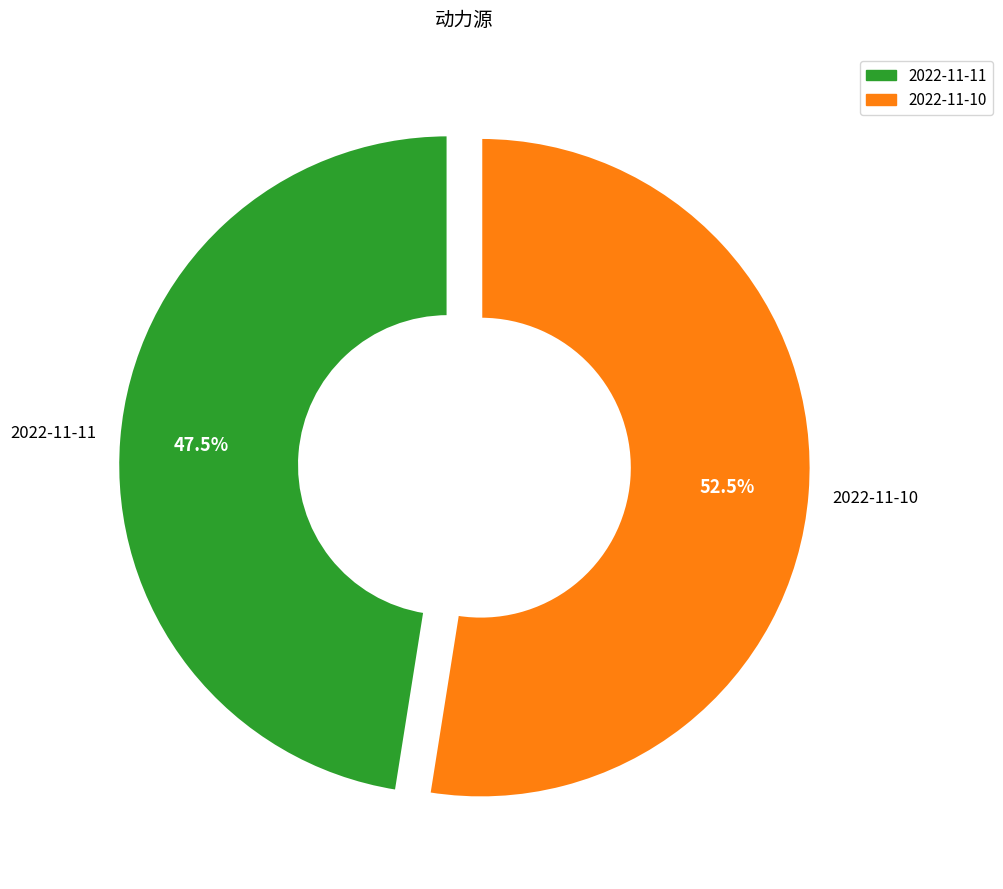

Between 2022-11-11 and 2022-11-10, which is larger?

2022-11-10